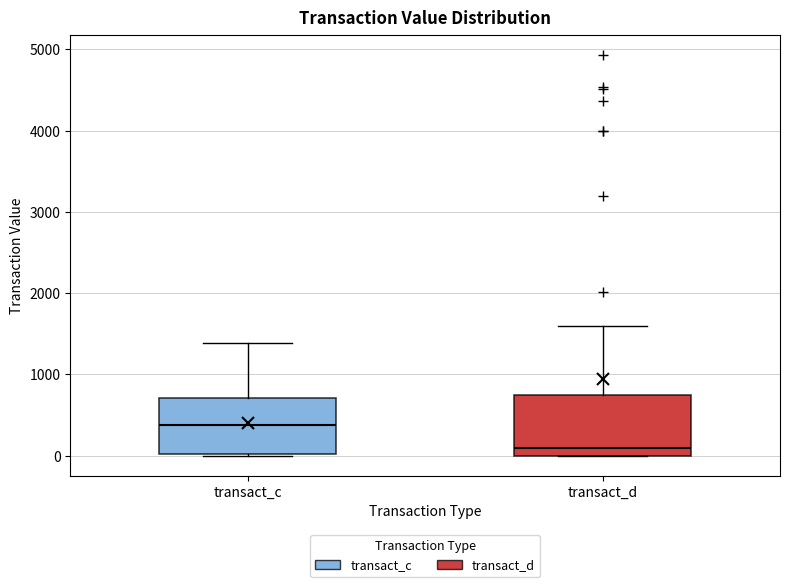

Which box's median line is the lowest?

transact_d